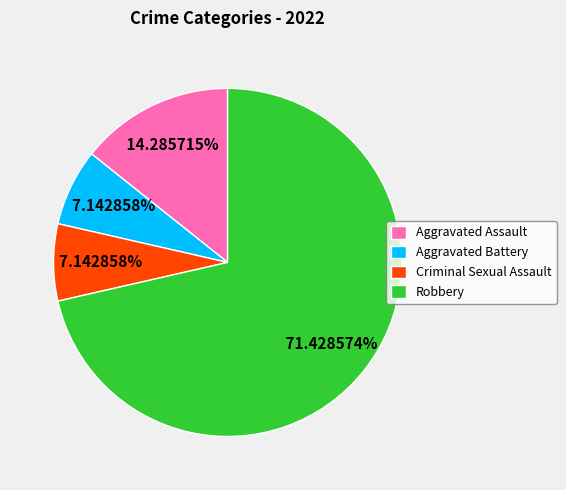

Which slice represents more than half of the pie?

Robbery